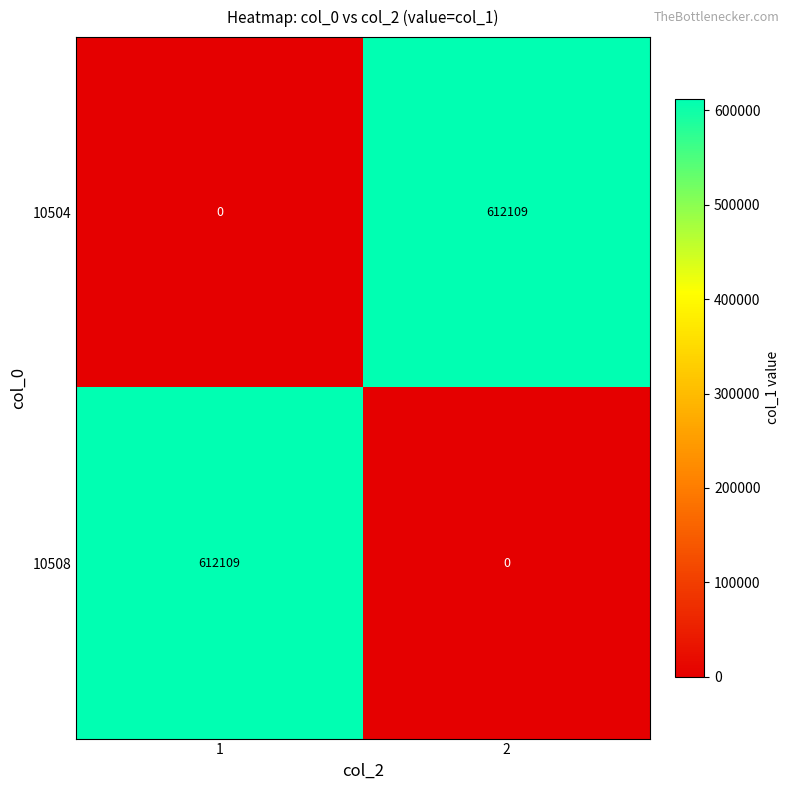

Is the value of 10504 at 1 greater than the value of 10508 at 1?

No